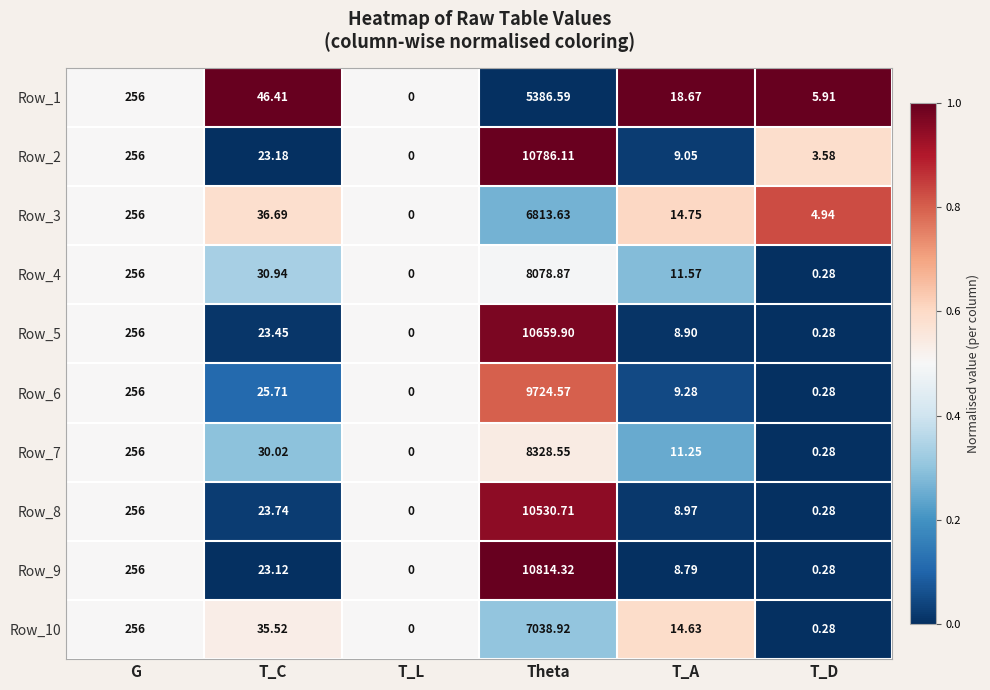

Rank the categories by Row_6 value from highest to lowest.

Theta, G, T_C, T_A, T_D, T_L